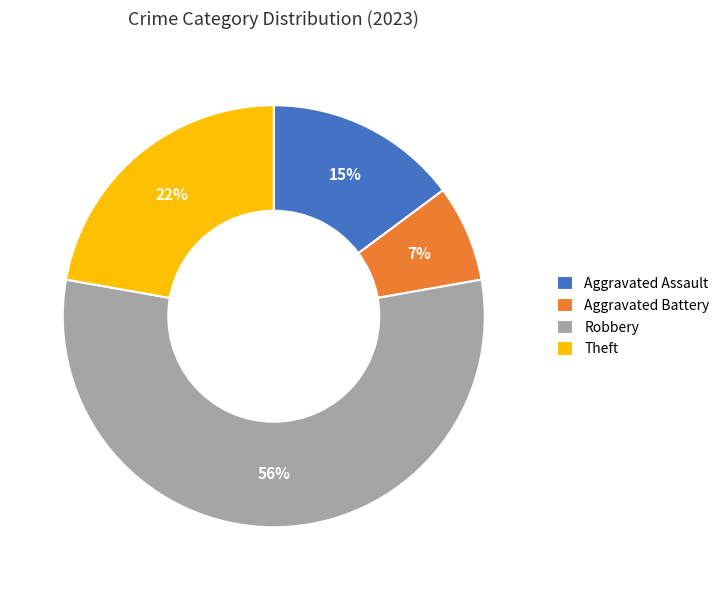

To the nearest percent, what is the average slice percentage?

25%